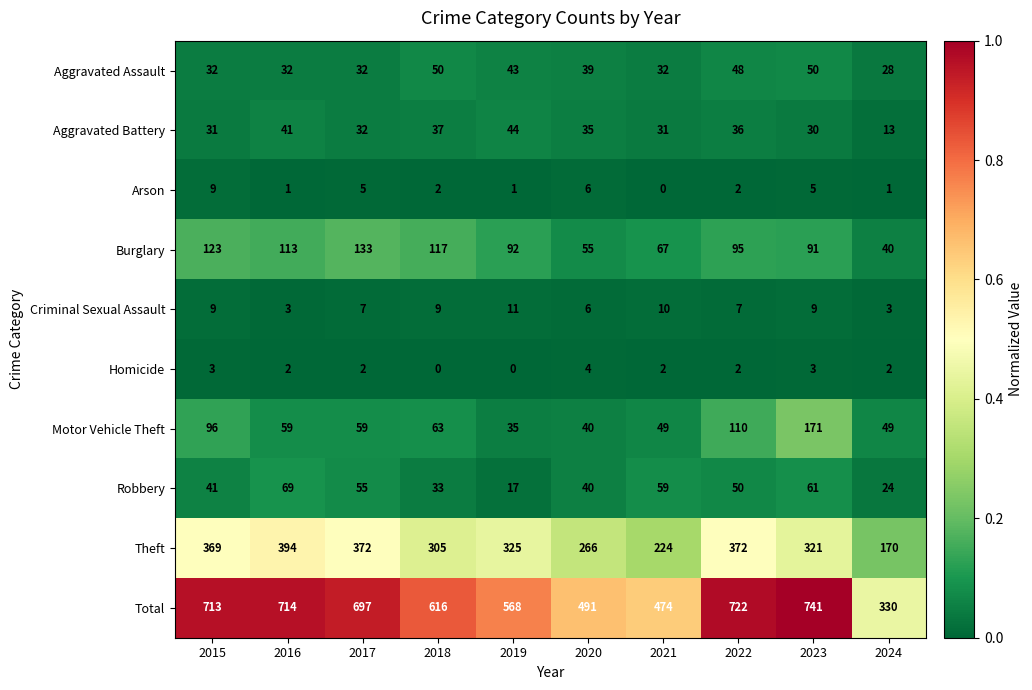

Is it true that Homicide equals 1 at 2023?

False